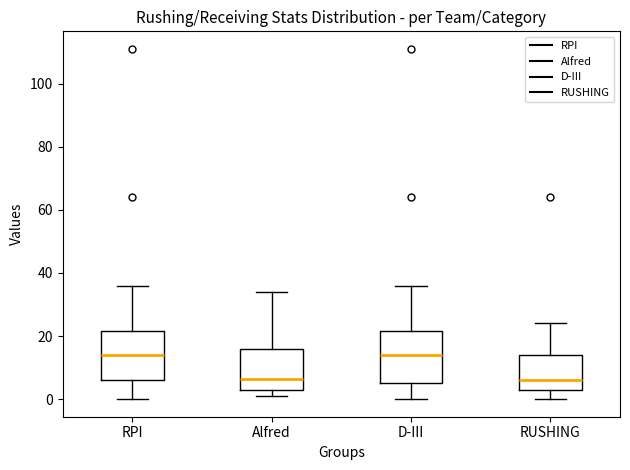

Where does the upper whisker of the box for Alfred end on the y-axis? The values are not printed on the chart, so give them approximately, as read against the axis.

34